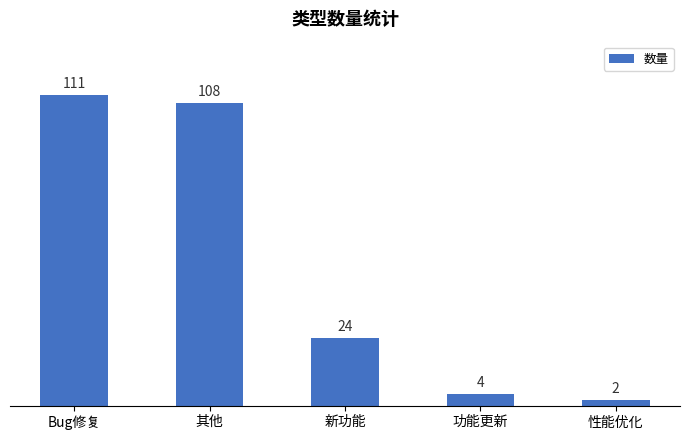

What is the average value?

50